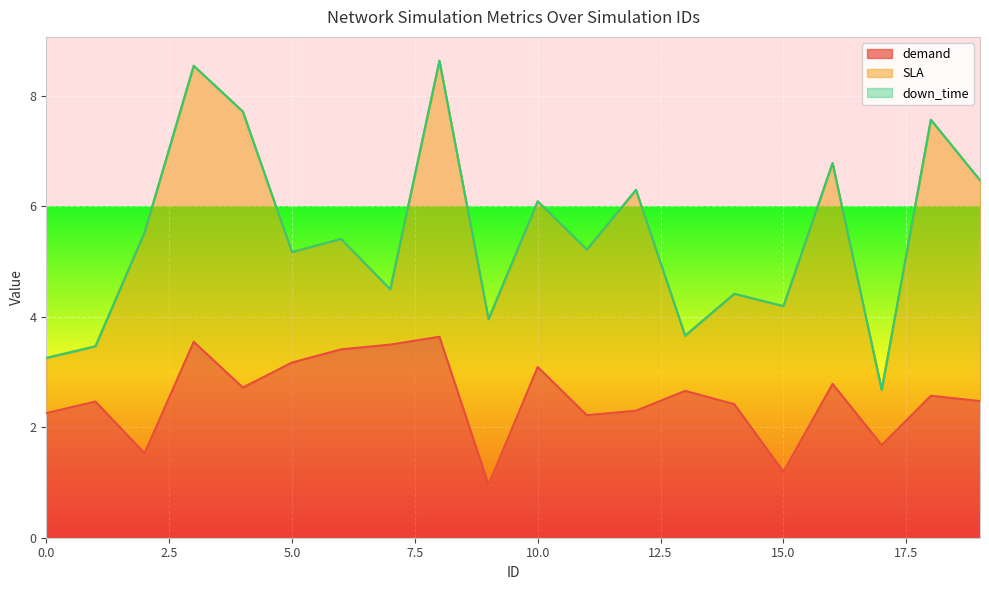

What is the minimum value for demand?

1.0